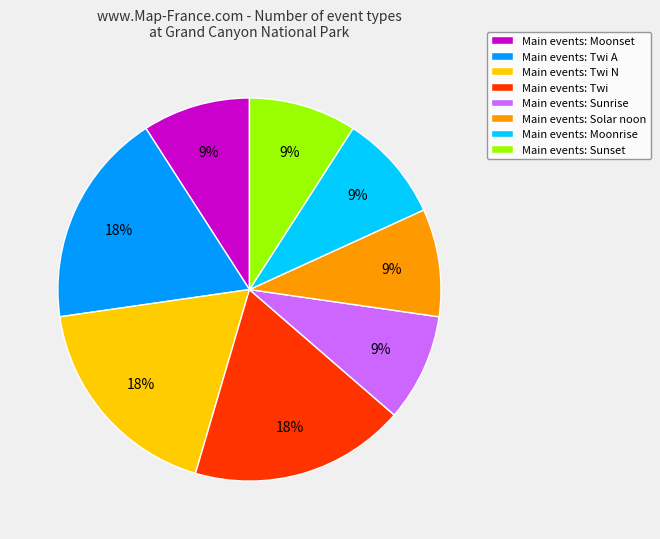

To the nearest percent, what is the difference between the largest and smallest slice percentages?

9%